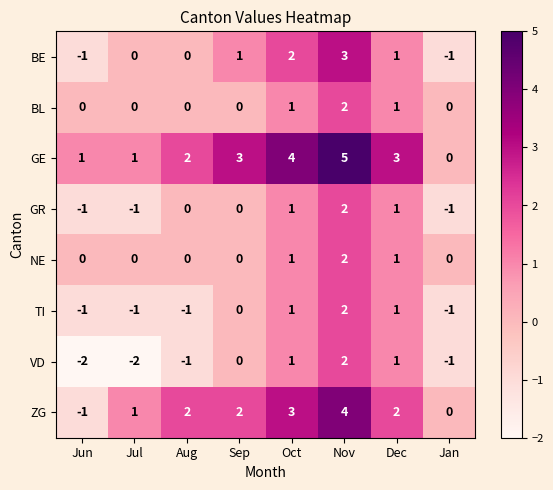

How many categories are shown in the chart?

8